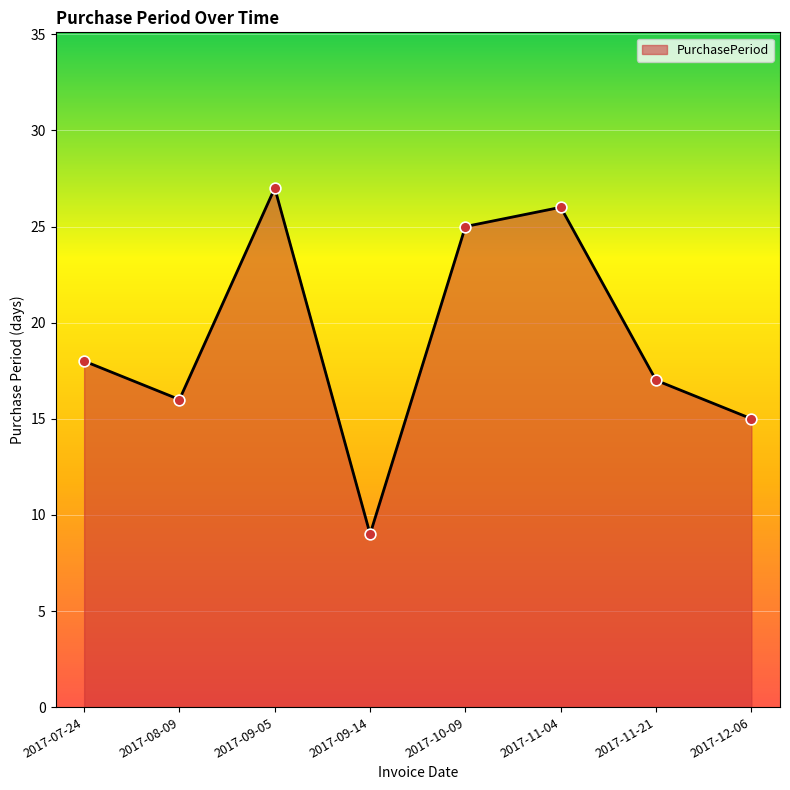

Approximately how many times larger is the value at 2017-12-06 compared to 2017-10-09?

0.6